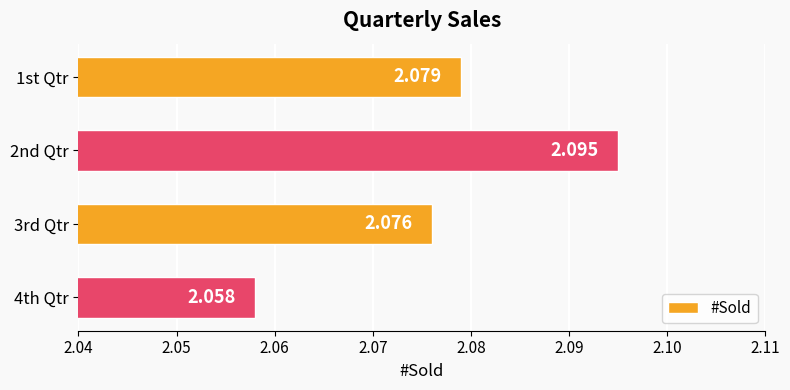

Which label corresponds to the largest value in the chart?

2nd Qtr